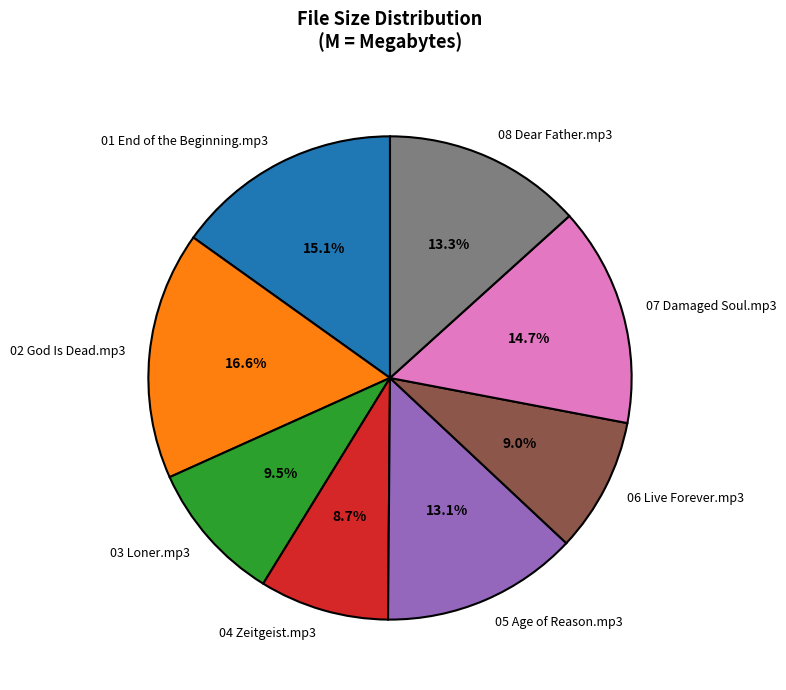

How many slices are in this pie chart?

8